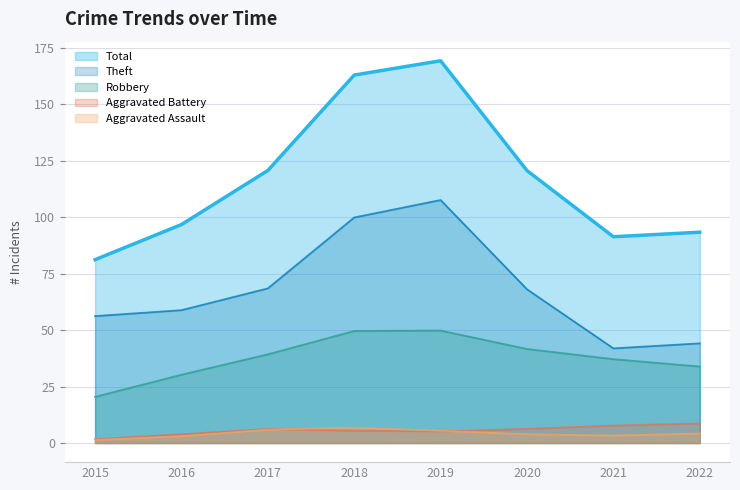

Where is the first local minimum for Total?

2021